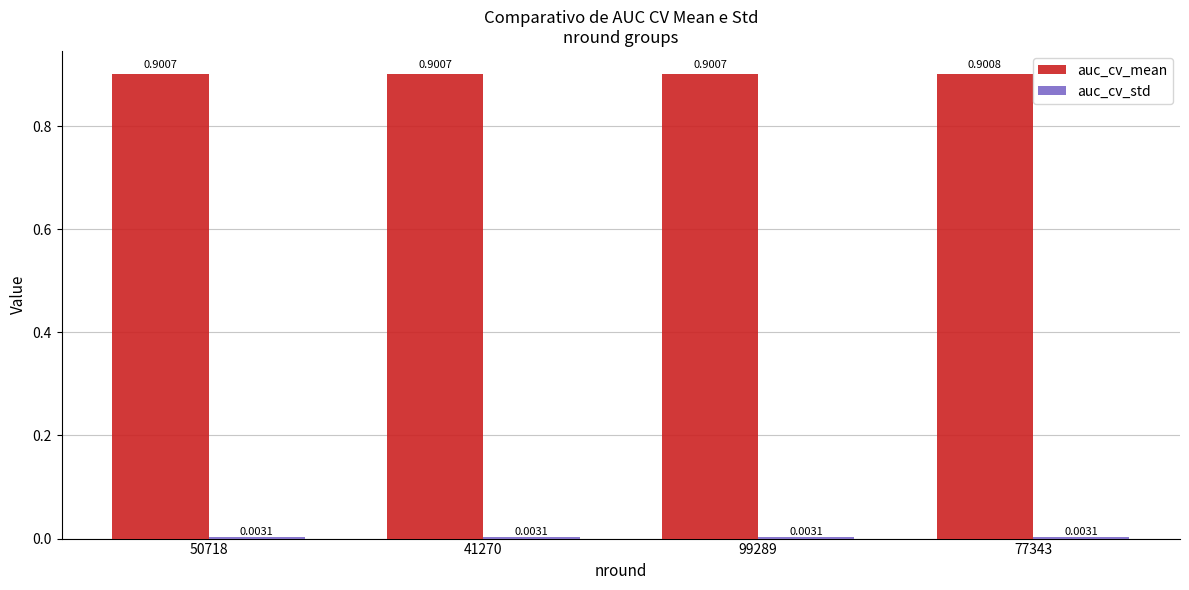

What is the sum of all auc_cv_mean values?

3.6